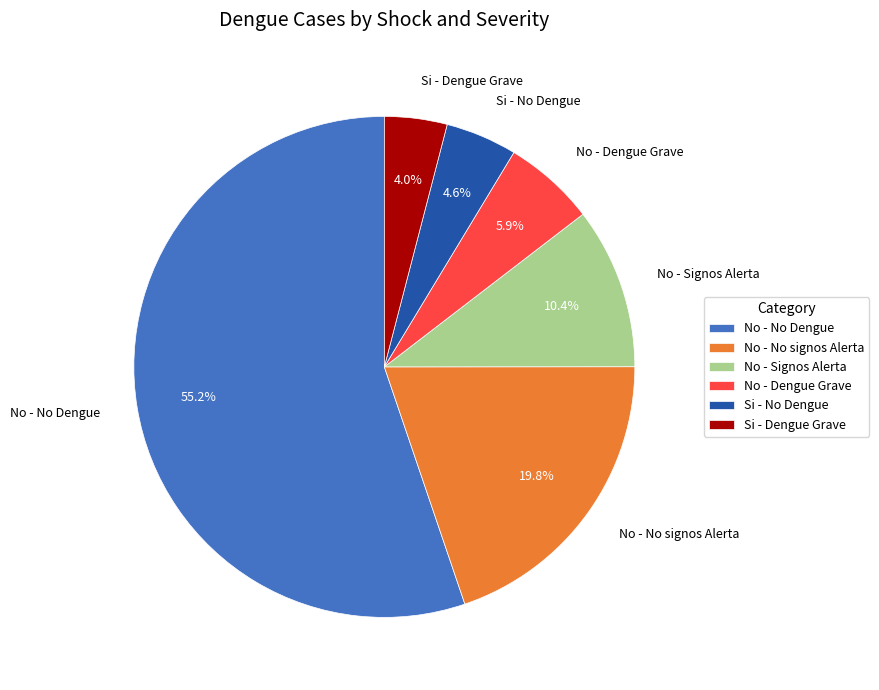

Which category has the smallest portion of the pie?

Si - Dengue Grave